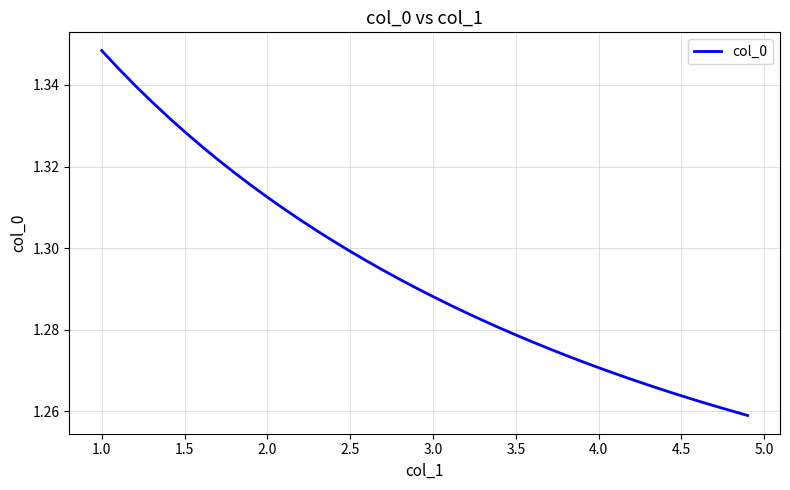

Which label corresponds to the largest value in the chart?

1.0